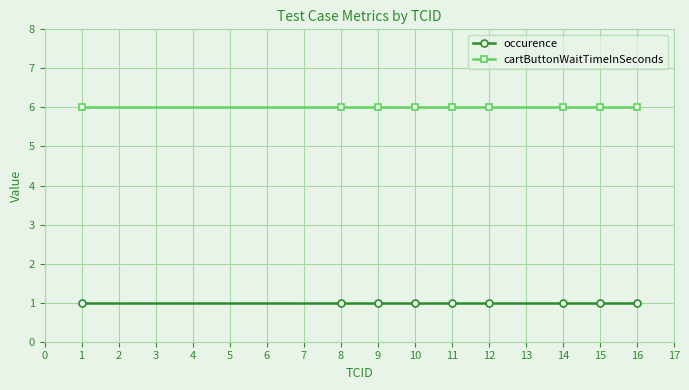

List the series in order of their overall mean, lowest first.

occurence, cartButtonWaitTimeInSeconds